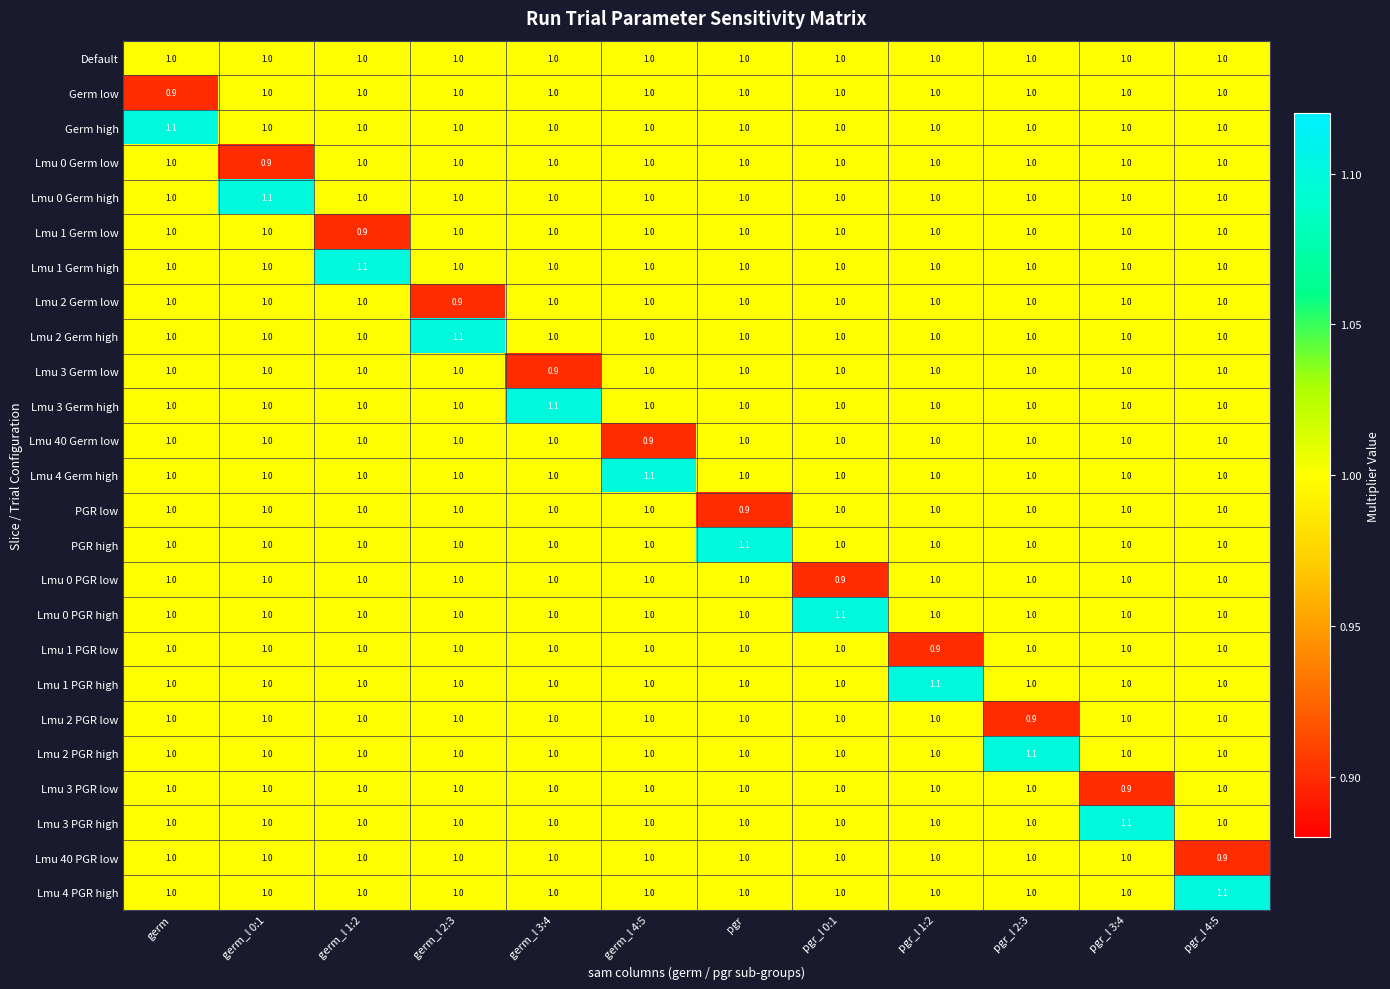

At how many categories does at least one series exceed 1?

12